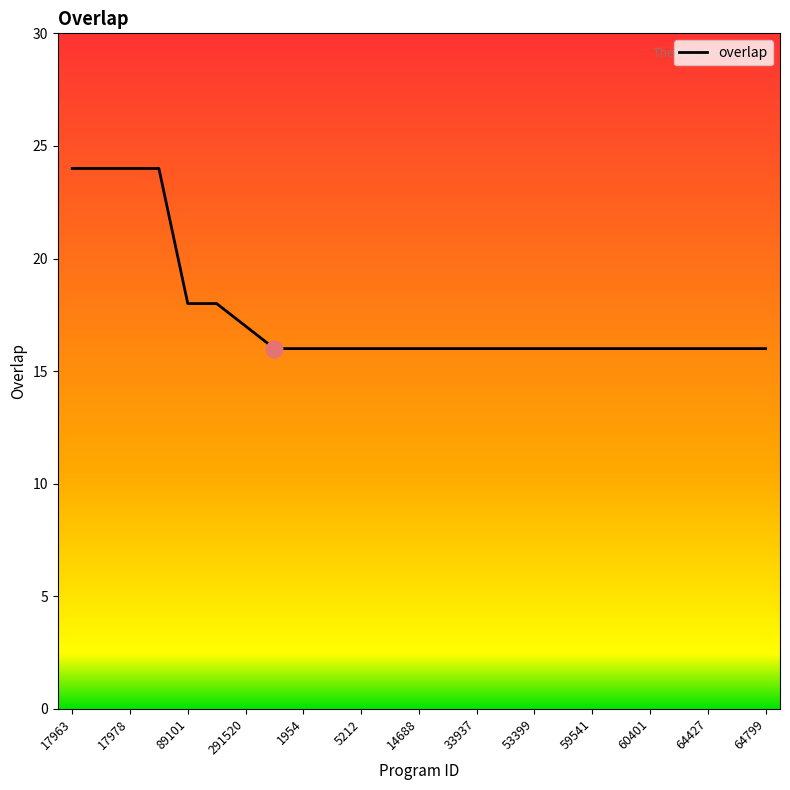

What is the difference between the maximum and minimum values?

8